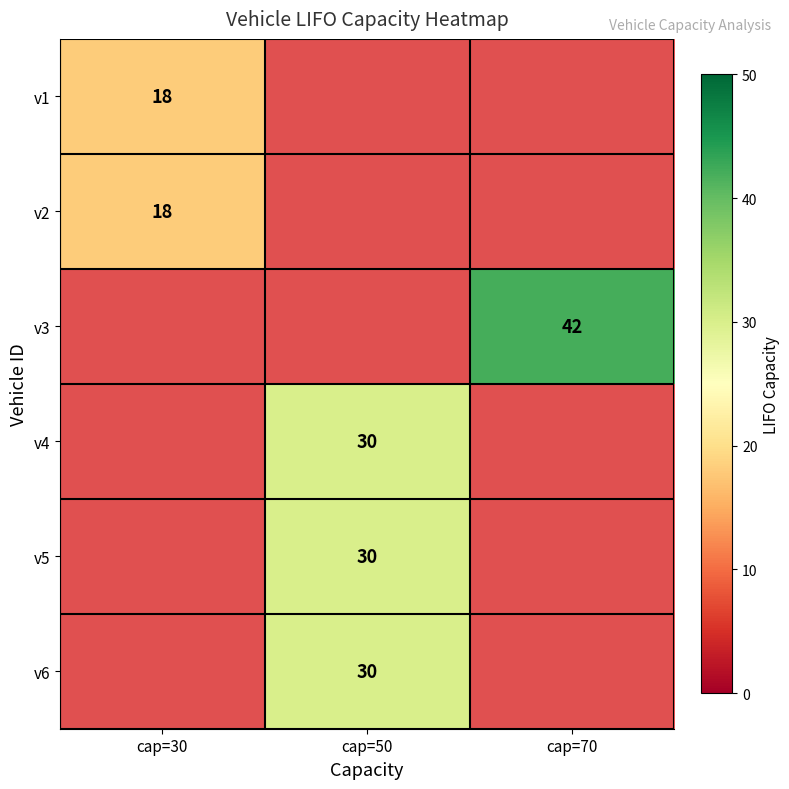

True or false: v3 has a value of 42 at cap=70.

True